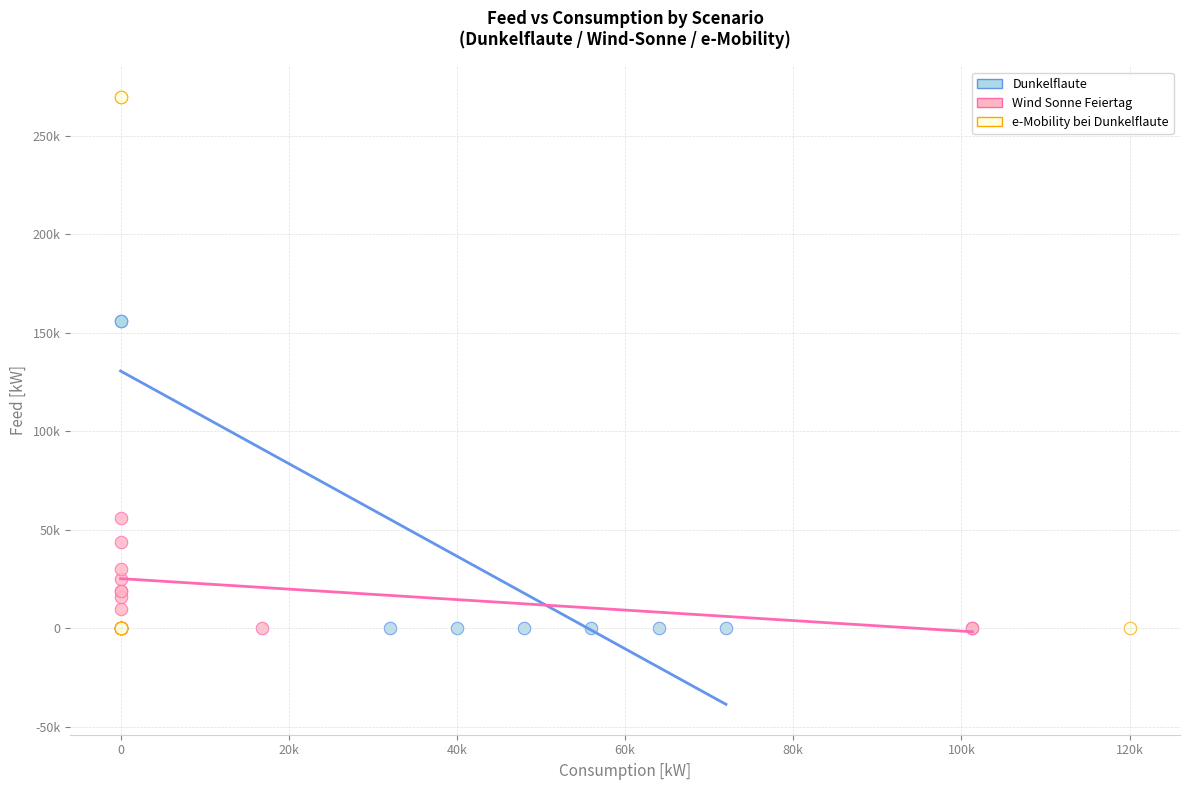

What are all the series names shown in the legend?

Dunkelflaute, Wind Sonne Feiertag, e-Mobility bei Dunkelflaute